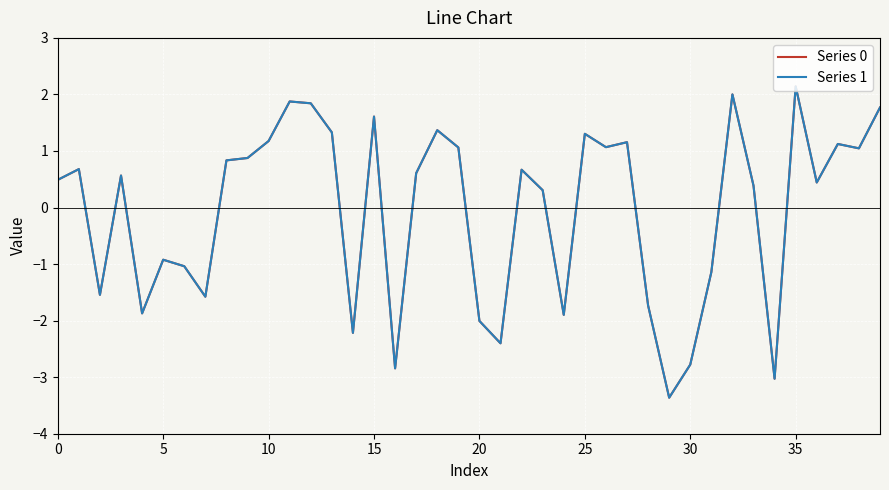

Which series has the largest range (max minus min)?

Series 1